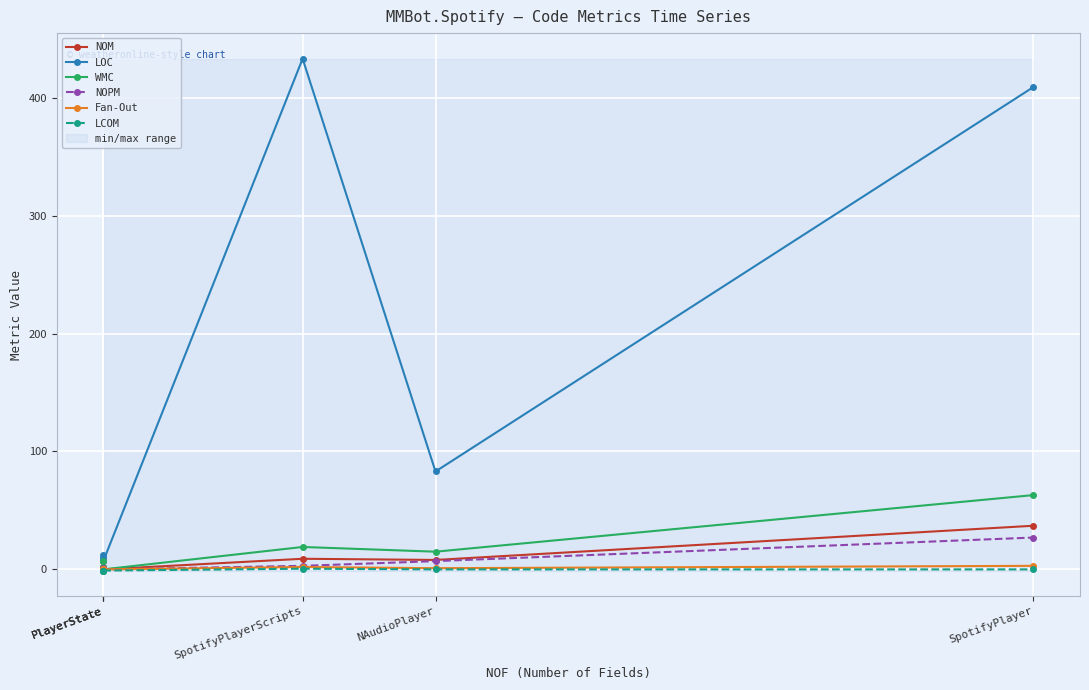

Rank the series by their maximum value, from lowest to highest.

LCOM, Fan-Out, NOPM, NOM, WMC, LOC